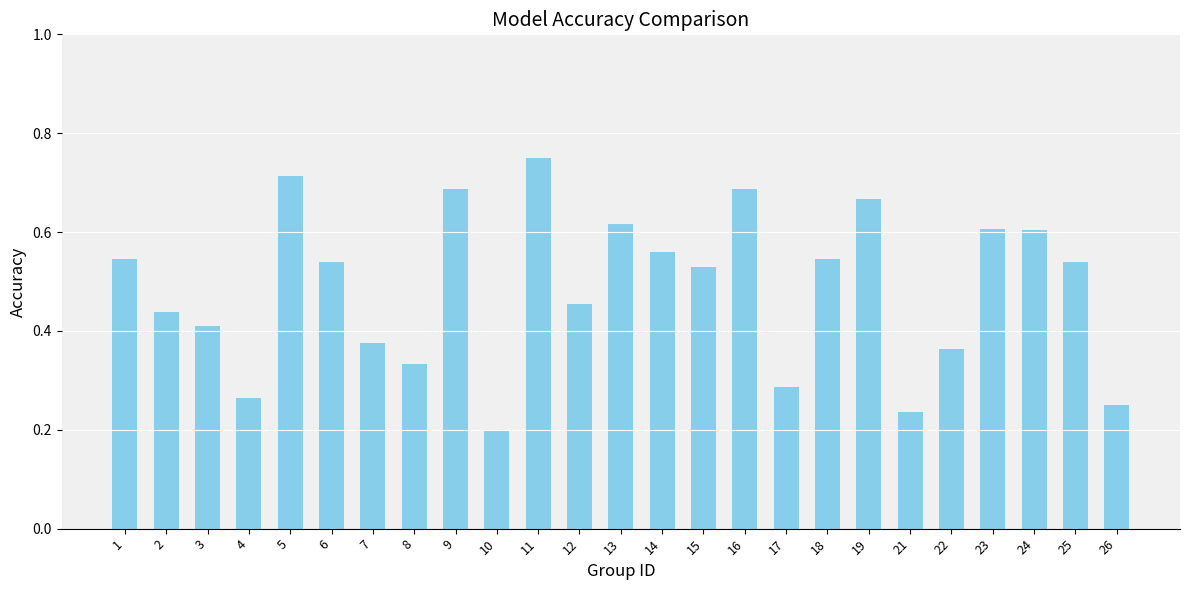

Which label corresponds to the smallest value in the chart?

10